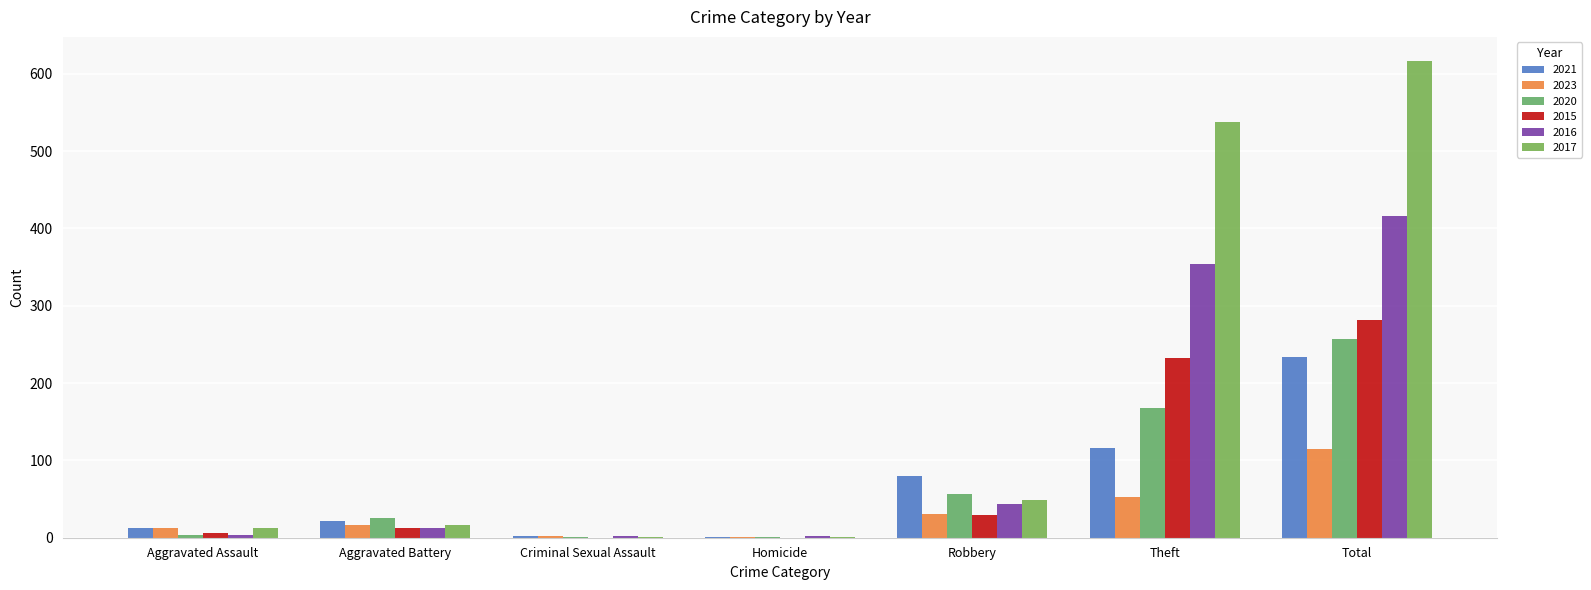

How many groups of bars are there?

7